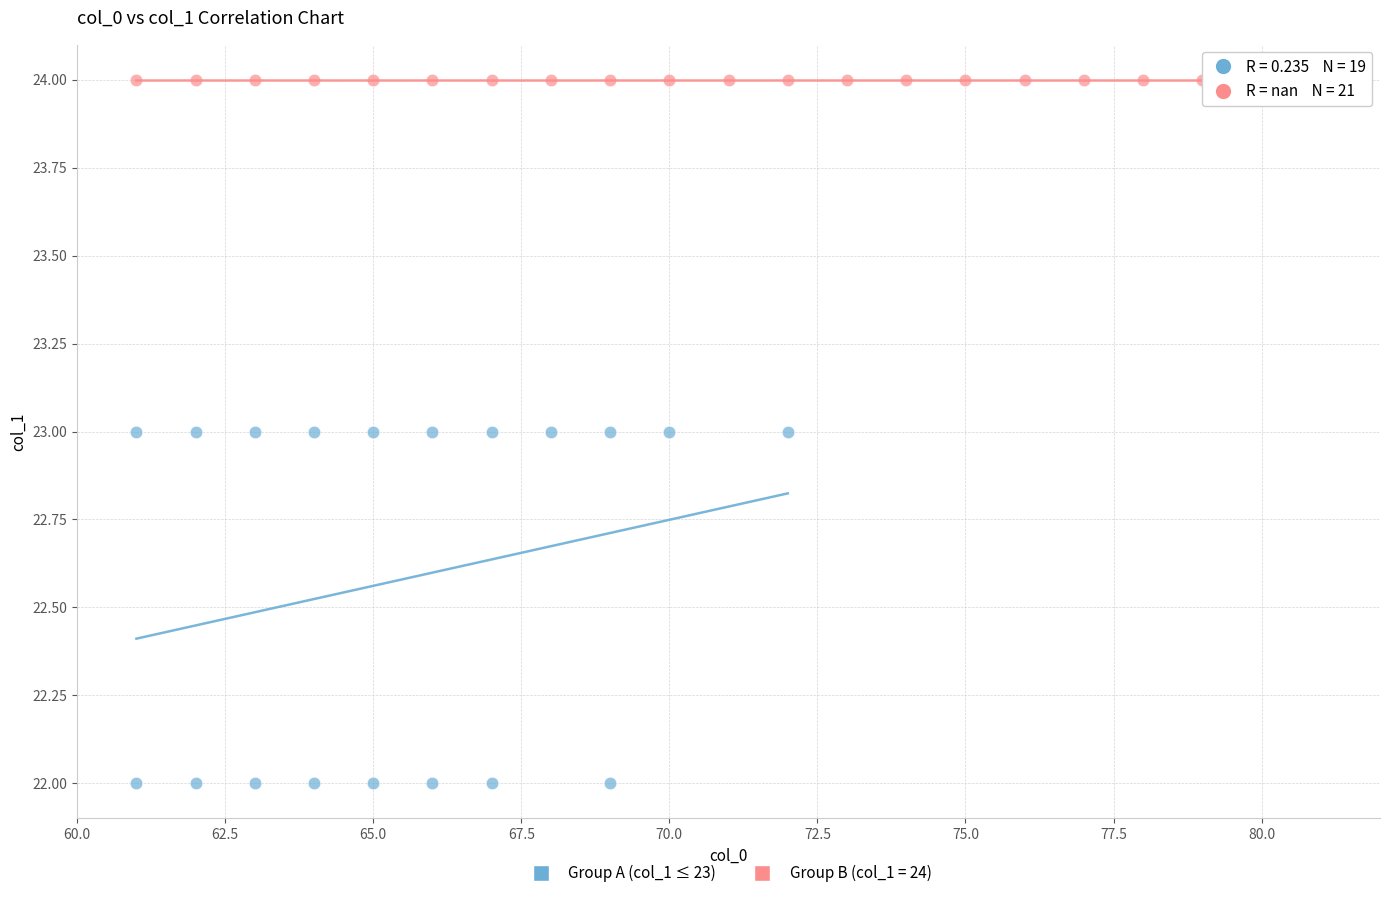

Which series contains the lowest Y value?

Group A (col_1 ≤ 23)